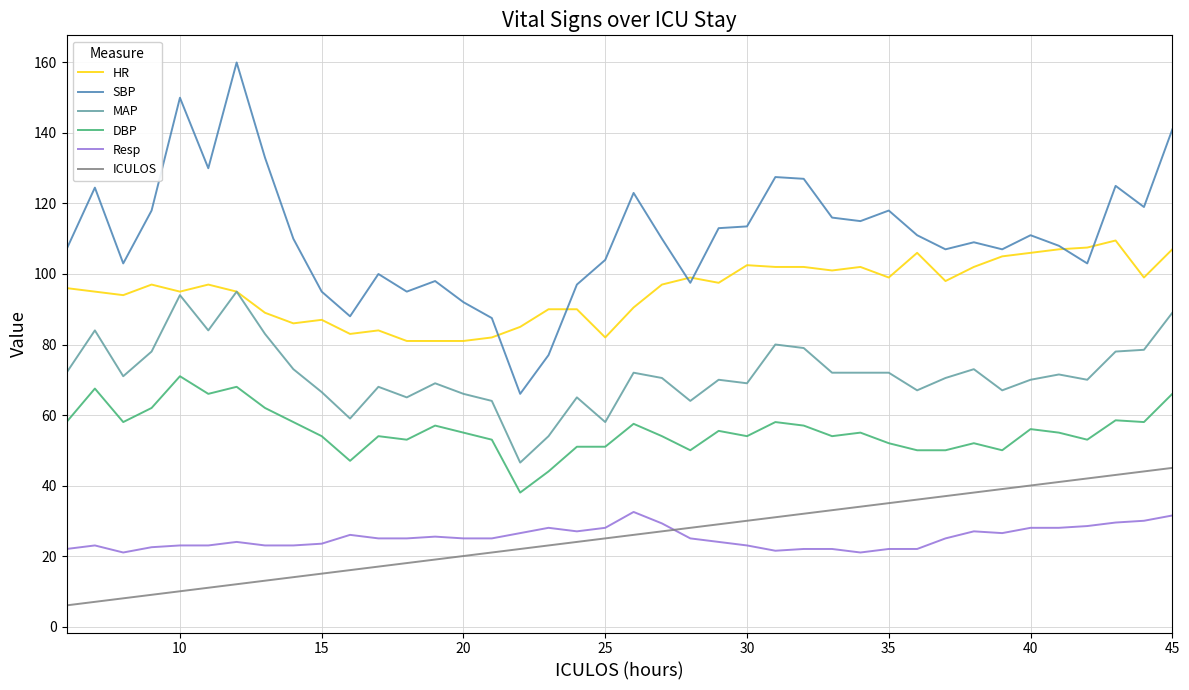

Which series has the largest range (max minus min)?

SBP